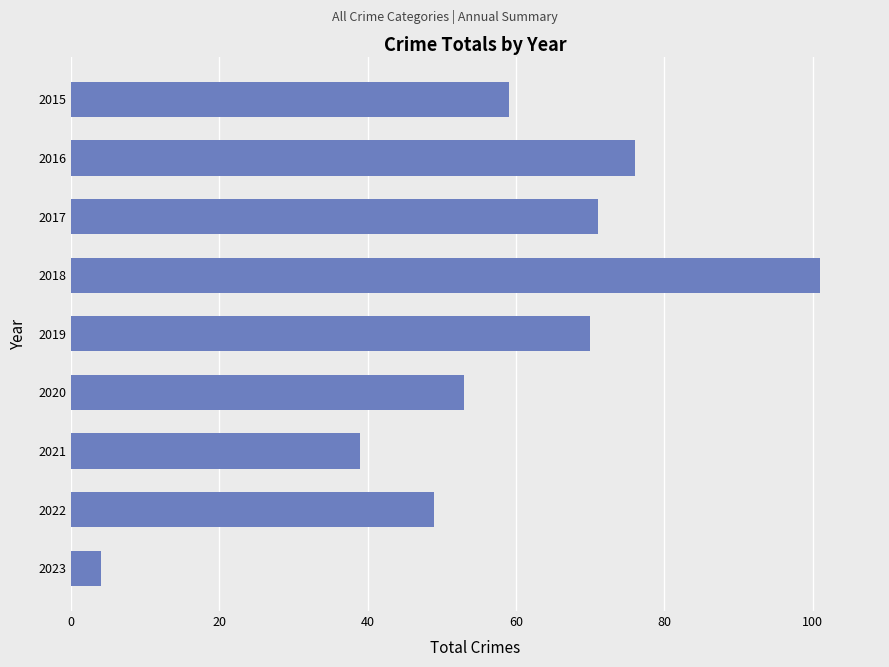

What is the average value?

58